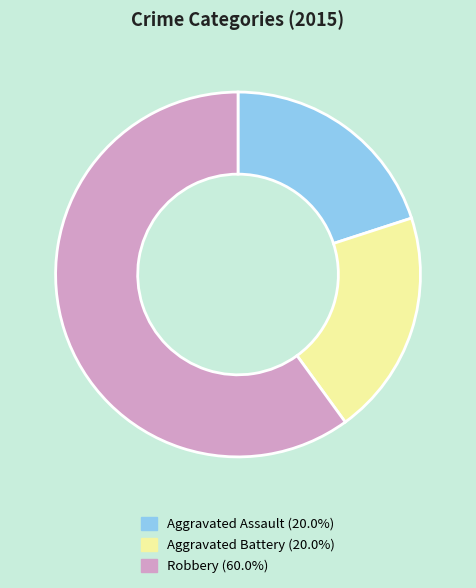

True or false: Aggravated Battery accounts for 29% of the total.

False